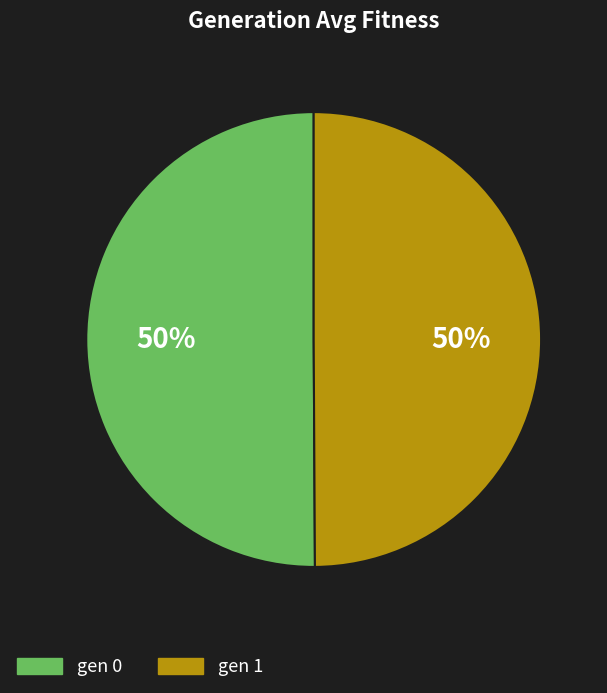

Is the sum of gen 1 and gen 0 greater than half?

Yes